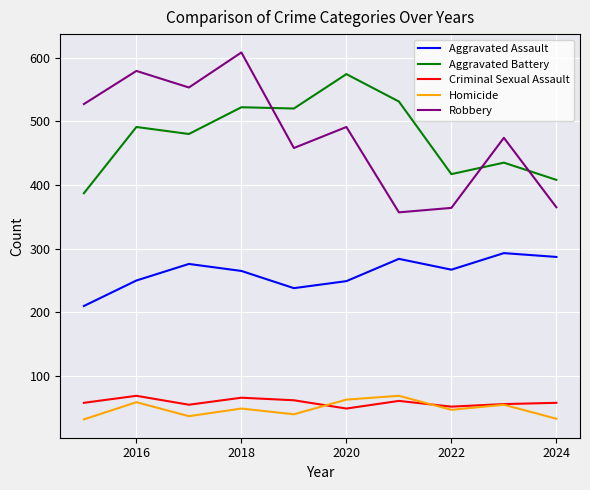

What is the lowest value of the Robbery series?

357